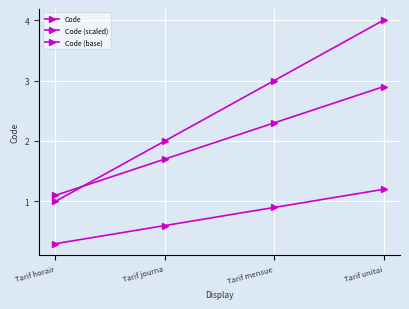

How many lines are shown in the chart?

3